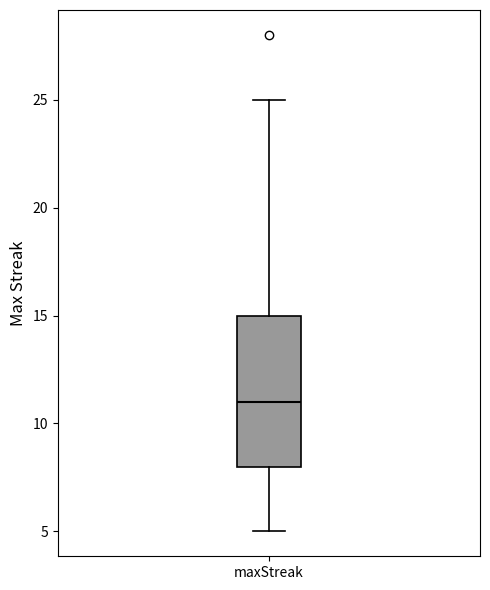

Where is the lower edge of the box for maxStreak on the y-axis? The values are not printed on the chart, so give them approximately, as read against the axis.

8